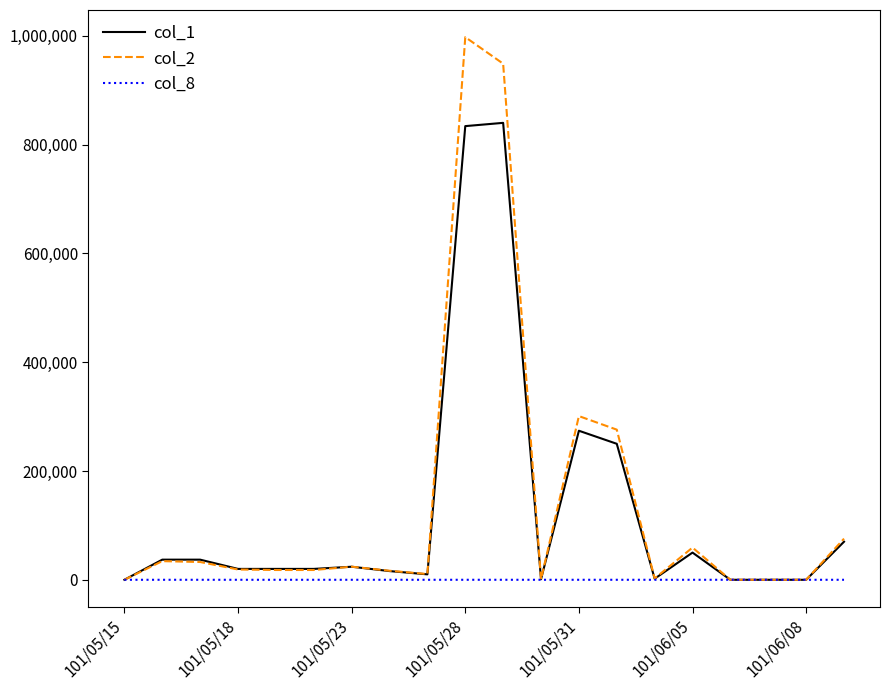

What is the greatest value displayed?

997590